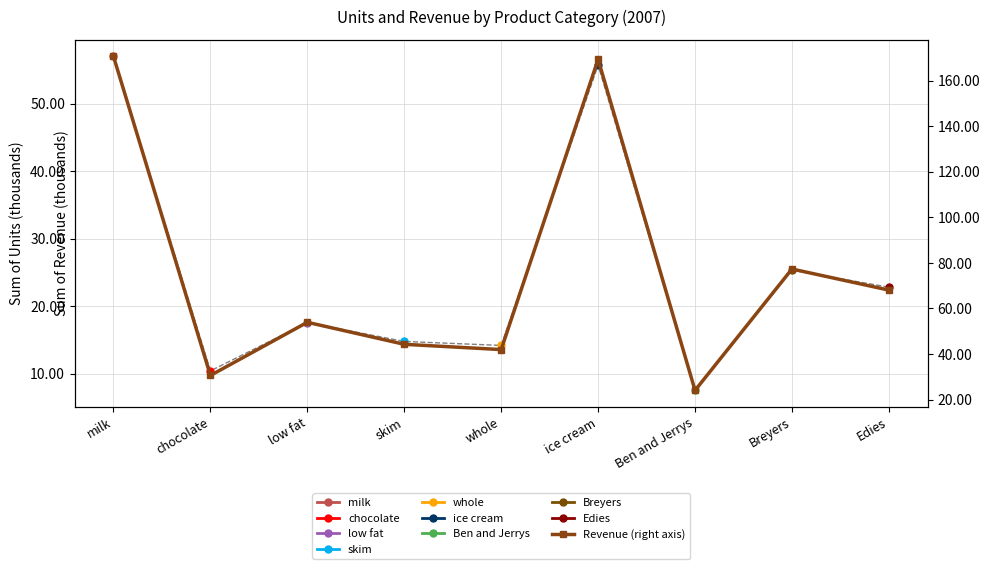

What is the sum of the values at Edies and ice cream?

237.4